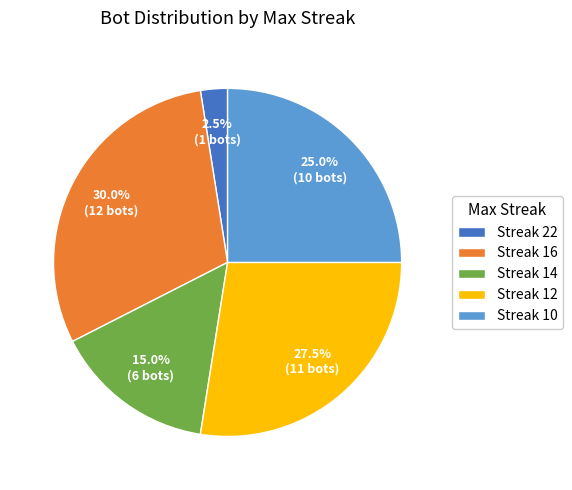

What is the smallest slice in the pie chart?

Streak 22